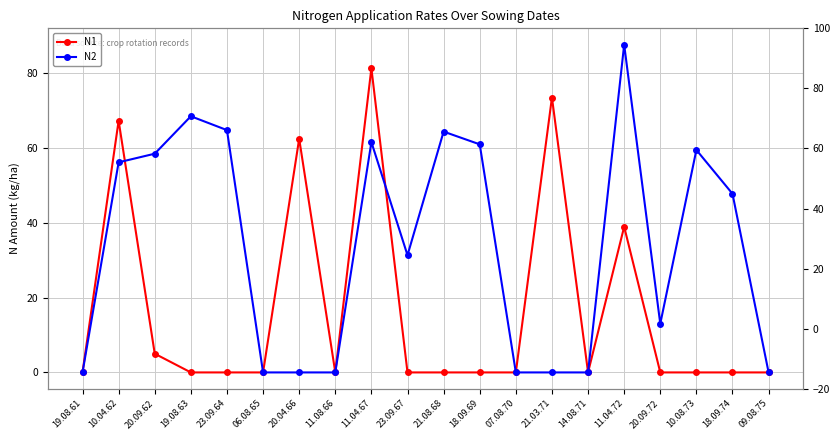

Reading right to left, transcribe all the data shown in this chart.

N1: 09.08.75=0.0	18.09.74=0.0	10.08.73=0.0	20.09.72=0.0	11.04.72=38.9	14.08.71=0.0	21.03.71=73.4	07.08.70=0.0	18.09.69=0.0	21.08.68=0.0	23.09.67=0.0	11.04.67=81.2	11.08.66=0.0	20.04.66=62.4	06.08.65=0.0	23.09.64=0.0	19.08.63=0.0	20.09.62=5.0	10.04.62=67.2	19.08.61=0.0
N2: 09.08.75=0.0	18.09.74=47.7	10.08.73=59.4	20.09.72=13.0	11.04.72=87.5	14.08.71=0.0	21.03.71=0.0	07.08.70=0.0	18.09.69=60.9	21.08.68=64.3	23.09.67=31.3	11.04.67=61.5	11.08.66=0.0	20.04.66=0.0	06.08.65=0.0	23.09.64=64.7	19.08.63=68.4	20.09.62=58.4	10.04.62=56.1	19.08.61=0.0